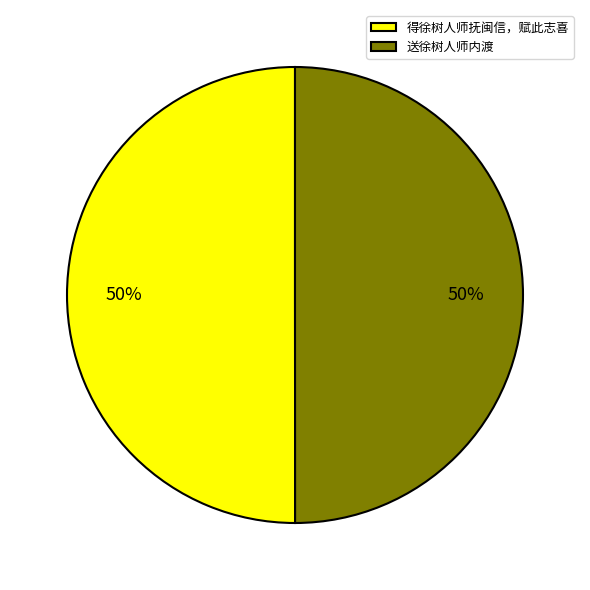

Is it true that 得徐树人师抚闽信，赋此志喜 is 65% of the pie?

False